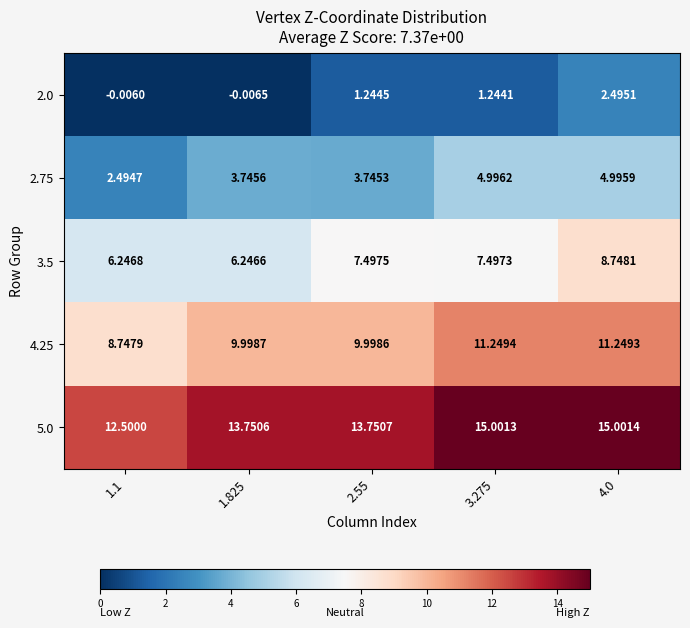

Is the value of 3.5 at 1.1 greater than the value of 5.0 at 4.0?

No